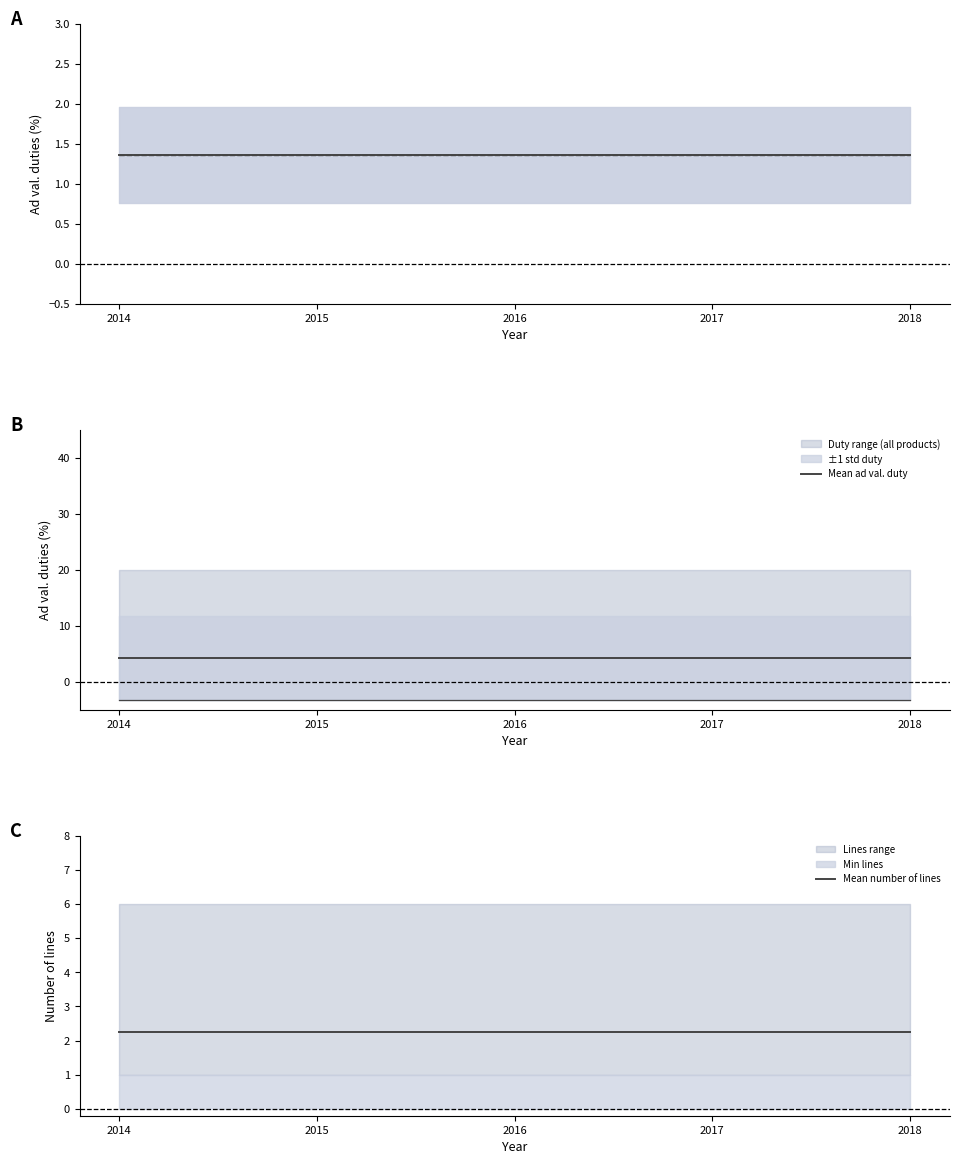

Between 2017 and 2014, which is larger?

2017